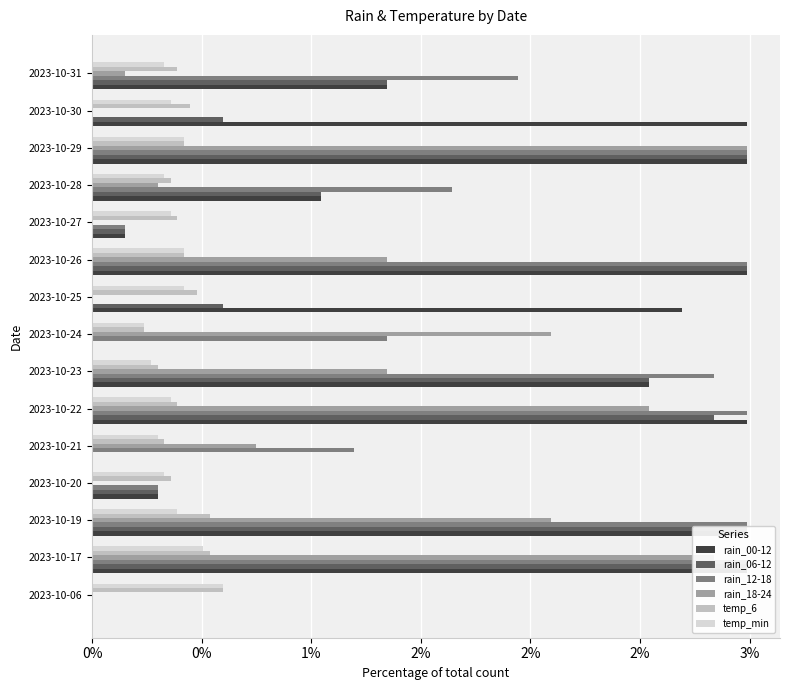

Count the number of data series in this chart.

6